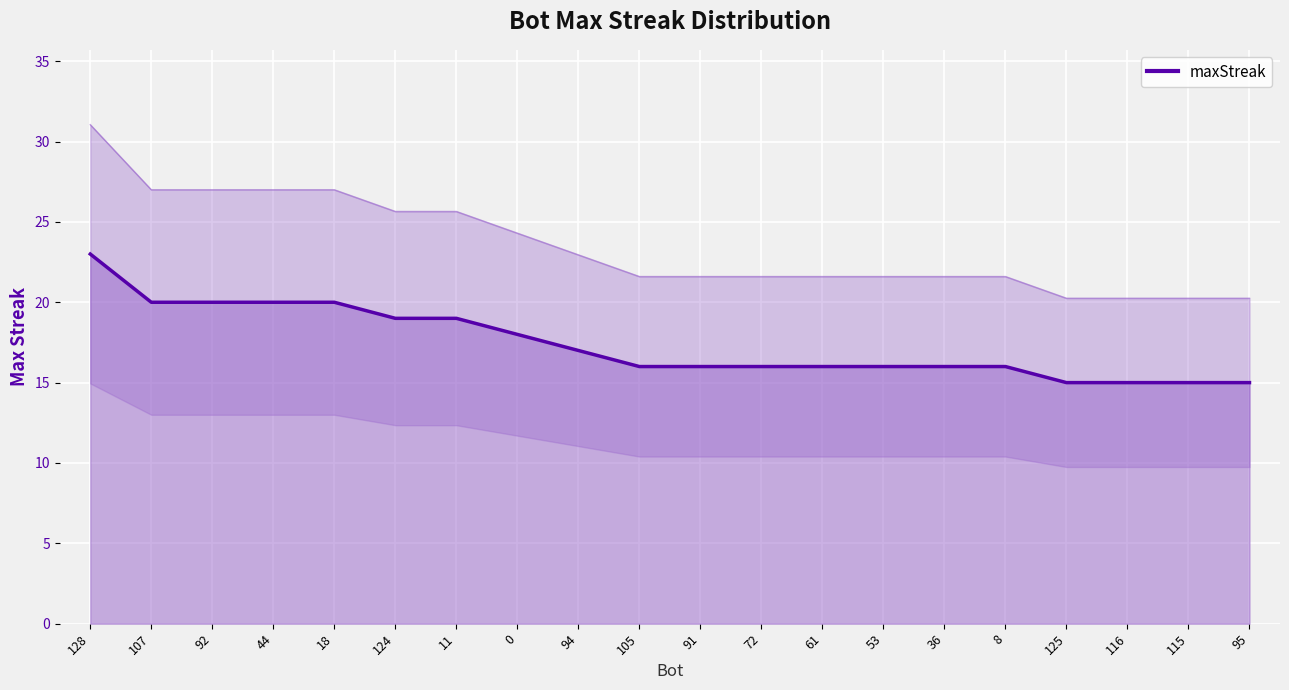

Between 125 and 11, which is larger?

11